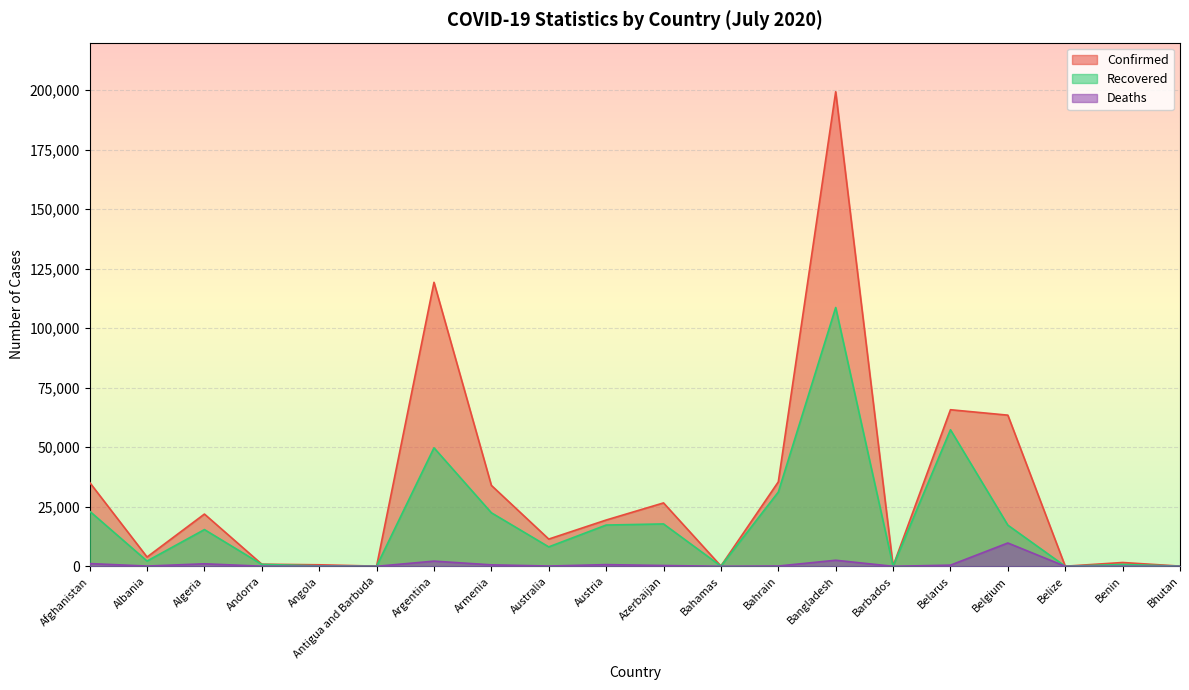

How many interior local valleys does the Recovered series have?

6